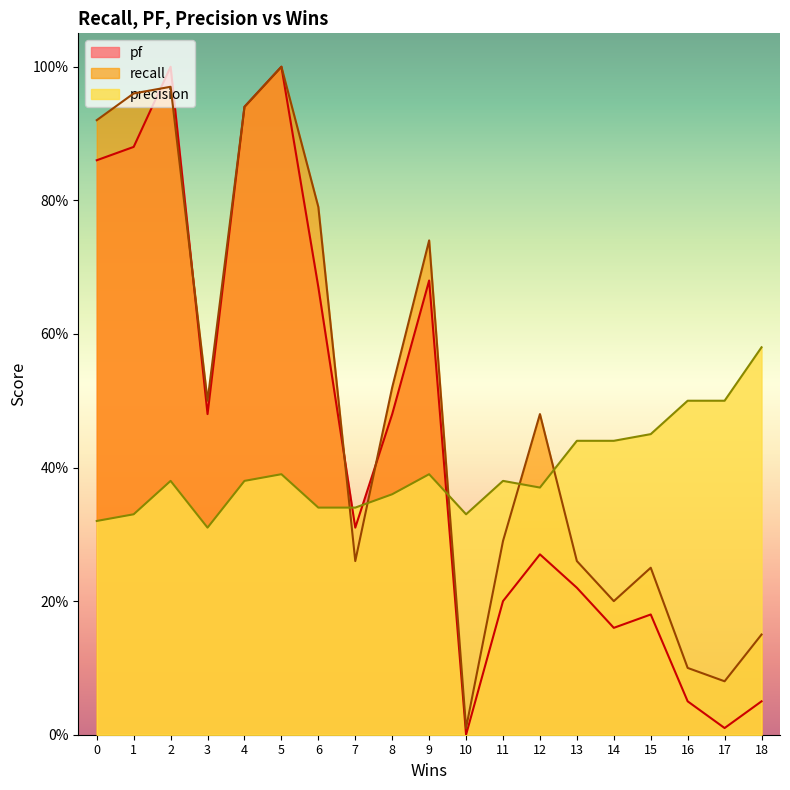

Which category has the lowest value across all series?

10